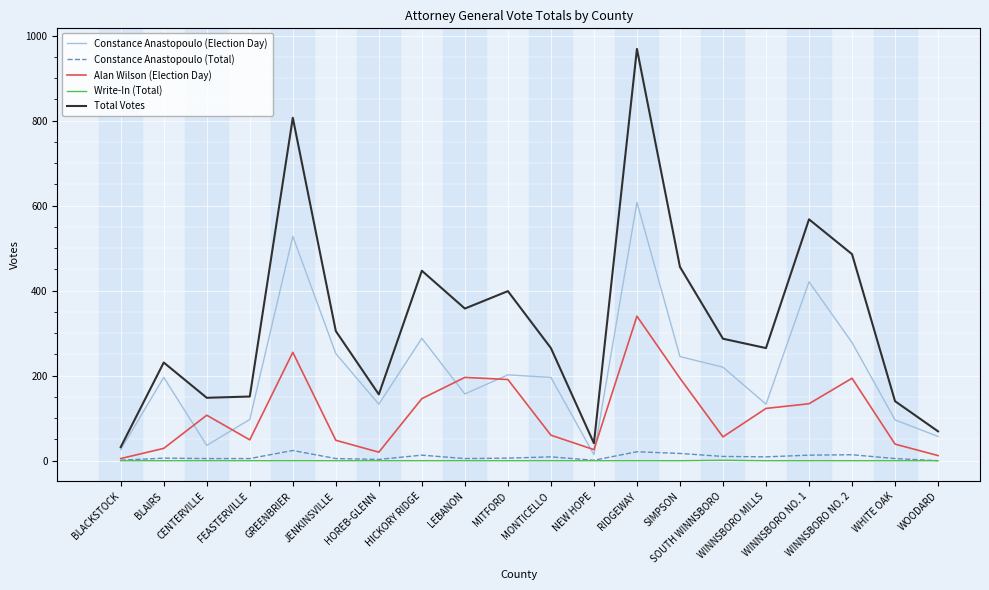

At WINNSBORO NO. 1, list the series in order from largest to smallest.

Total Votes, Constance Anastopoulo (Election Day), Alan Wilson (Election Day), Constance Anastopoulo (Total), Write-In (Total)